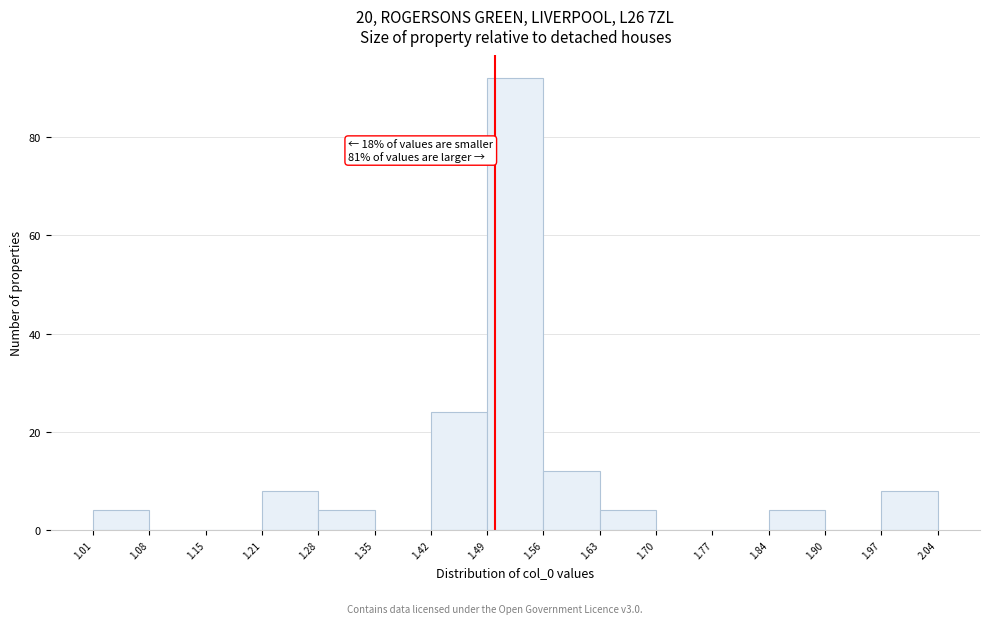

Over which range of the x-axis is the bar tallest?

1.49 to 1.56